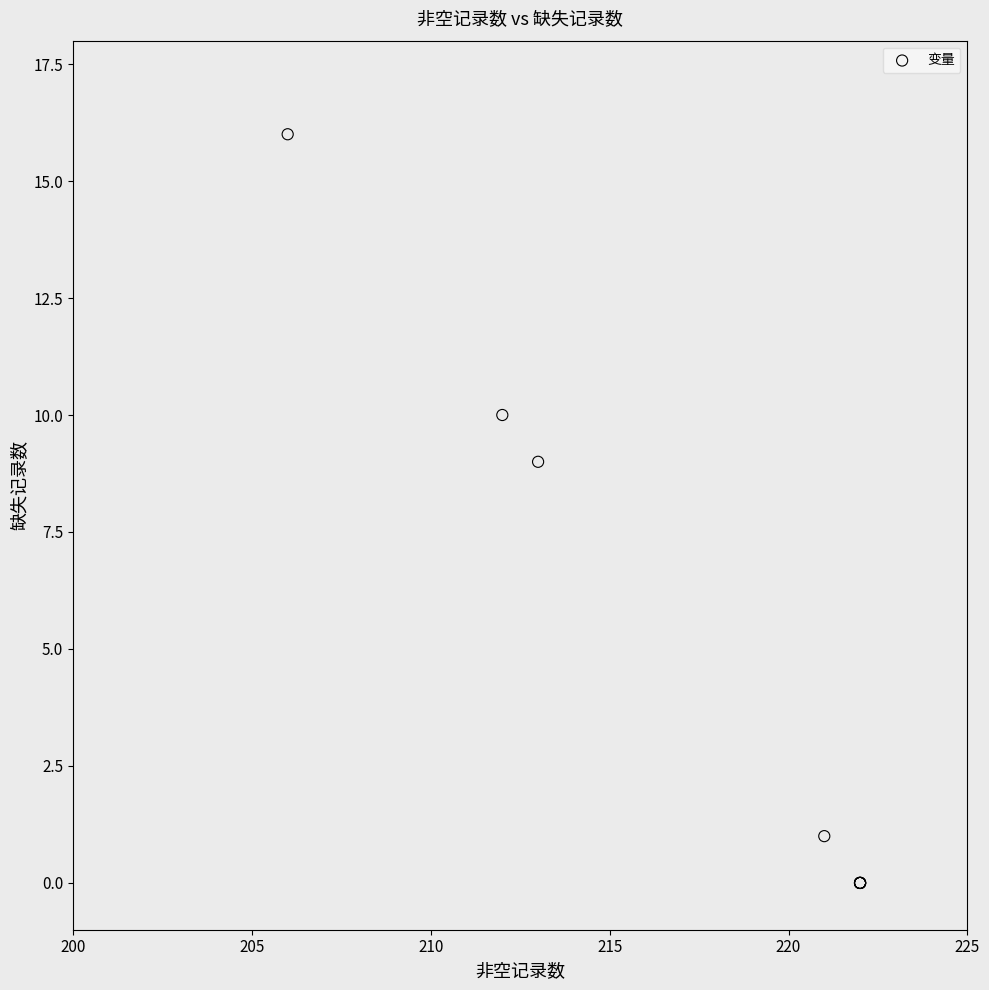

What Y value in the scatter plot is closest to 8?

9